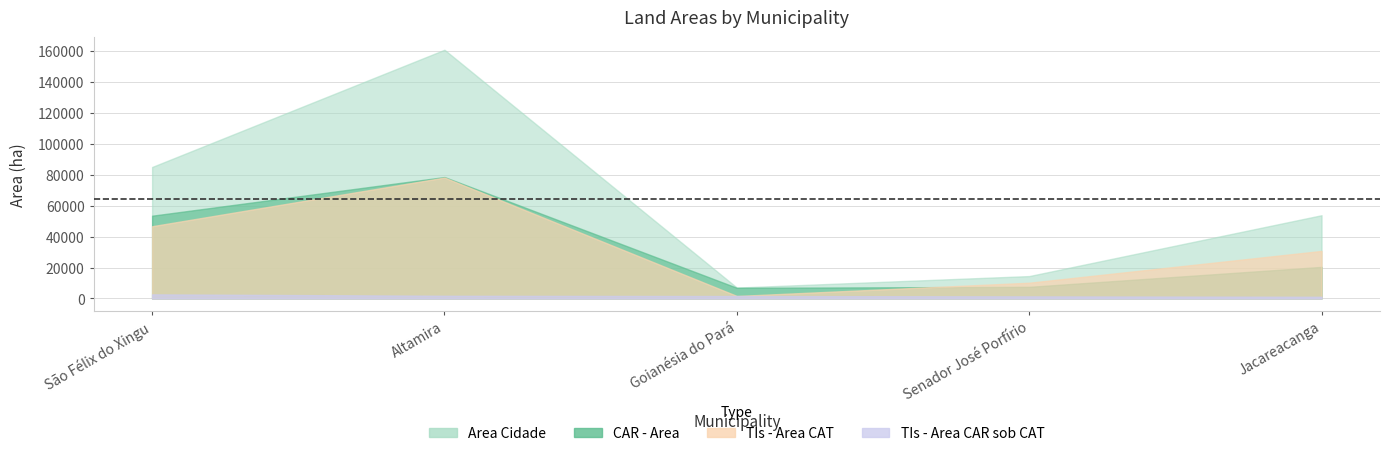

Which series has the largest total across all categories?

Area Cidade